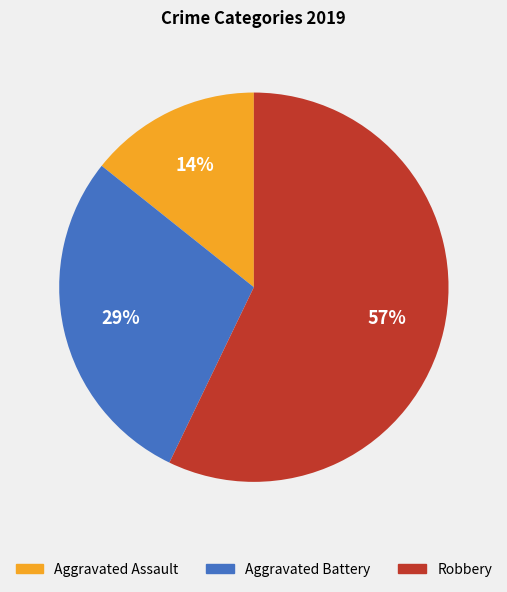

To the nearest percent, what is the difference between the largest and smallest slice percentages?

43%